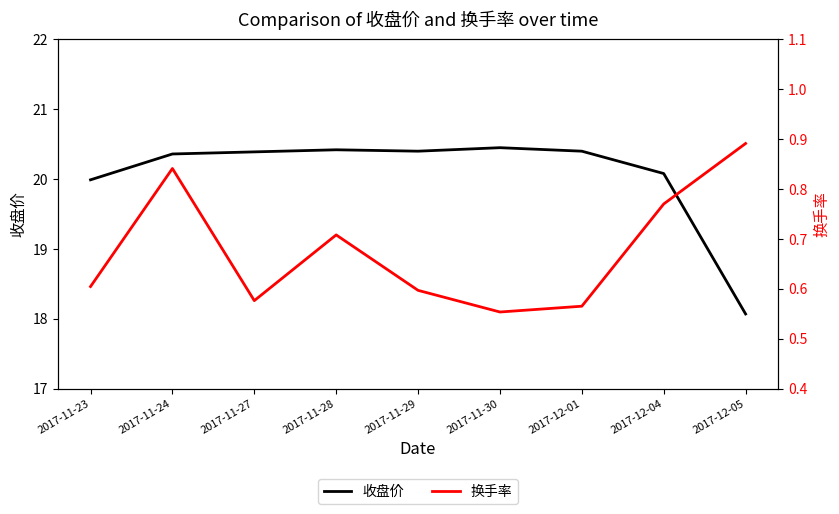

Reading left to right, what are all the values shown in this chart?

收盘价: 20.0	20.4	20.4	20.4	20.4	20.4	20.4	20.1	18.1
换手率: 0.6	0.8	0.6	0.7	0.6	0.6	0.6	0.8	0.9